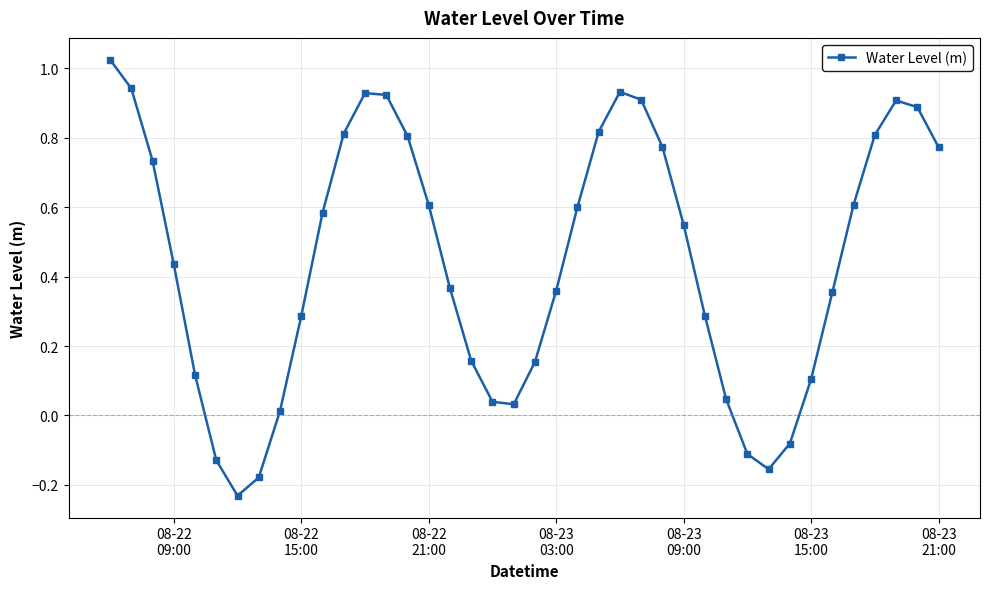

True or false: there are more than 0 points higher than both neighbors.

True